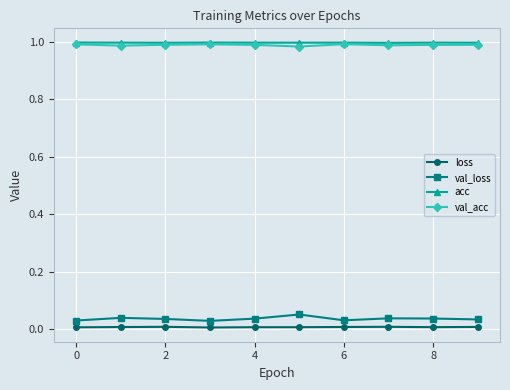

What is the sum of all acc values?

10.0